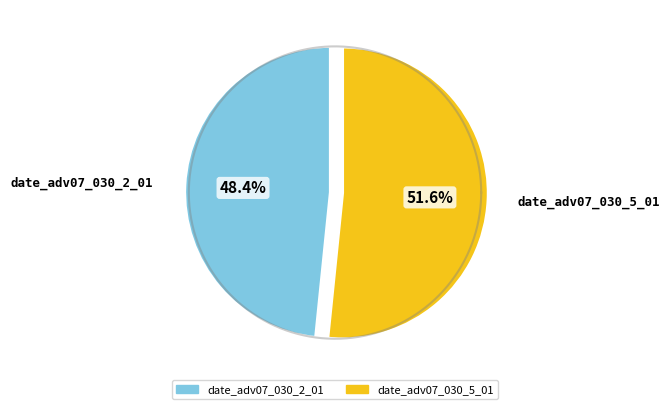

To the nearest percent, what percentage of the pie is date_adv07_030_5_01?

52%